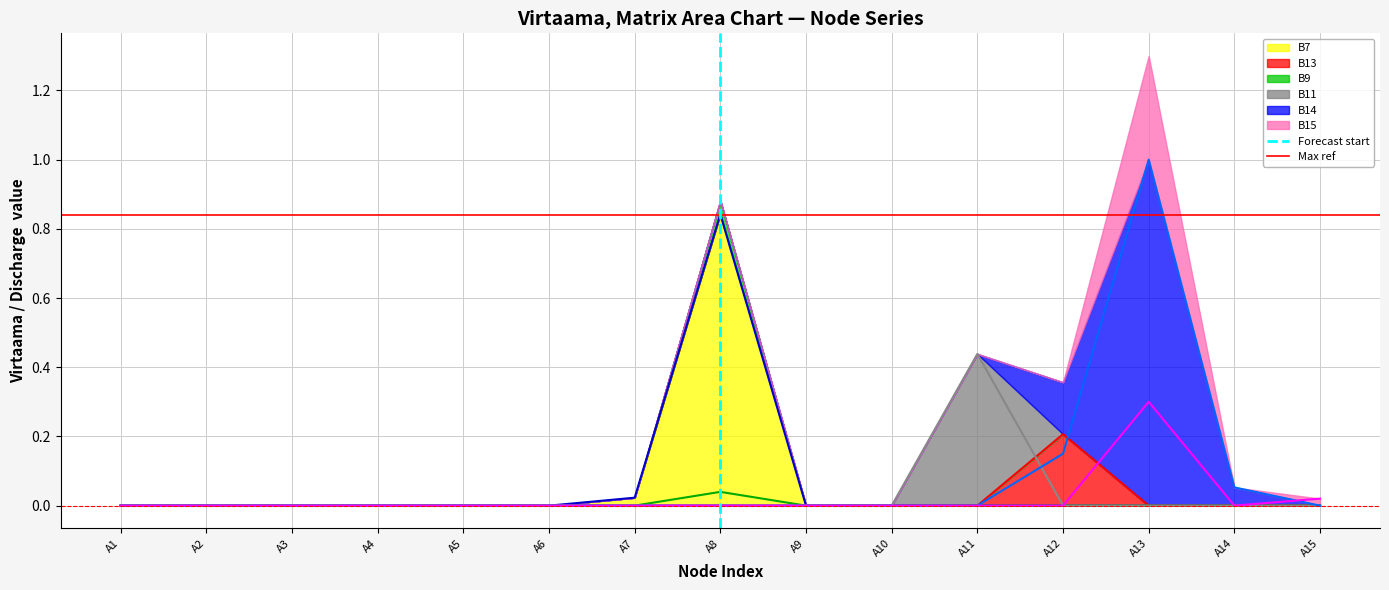

What is the sum of all B11 values?

0.4